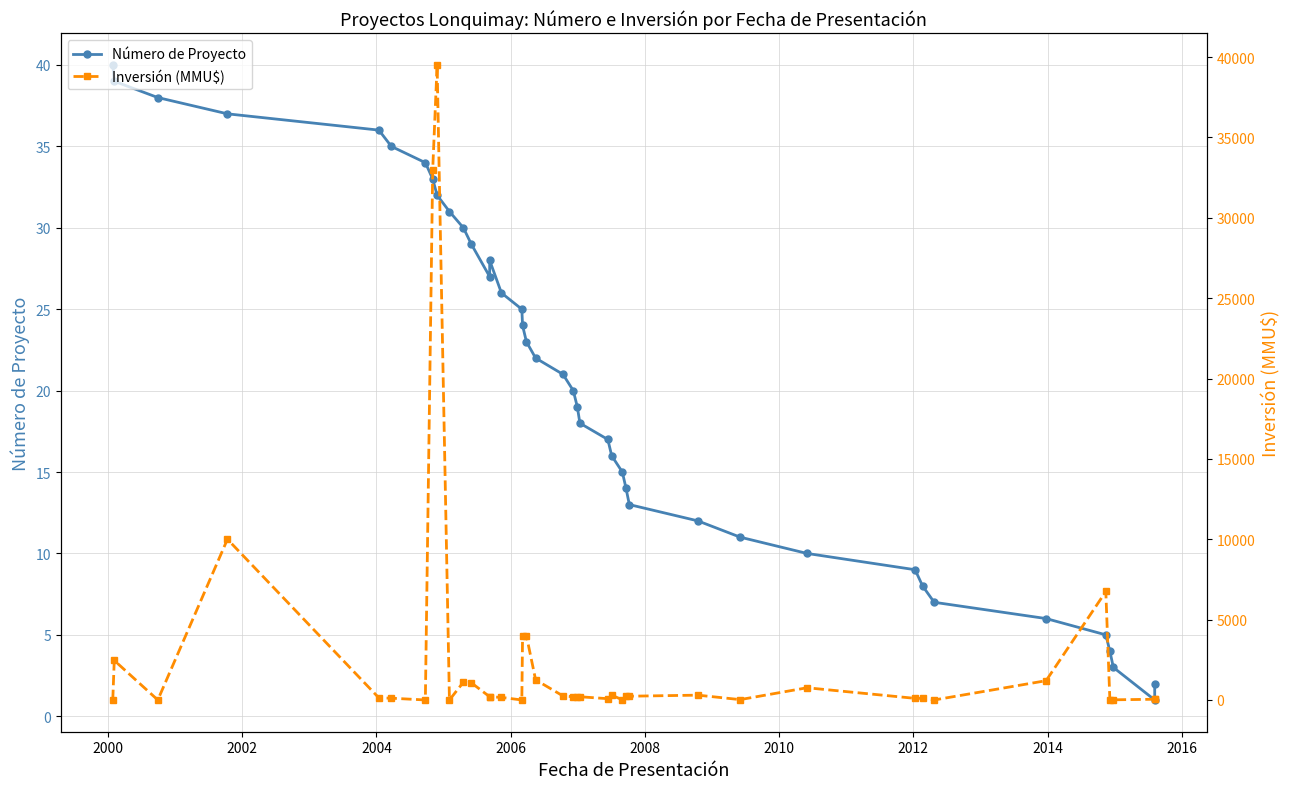

What is the average value of the Inversión (MMU$) series?

2707